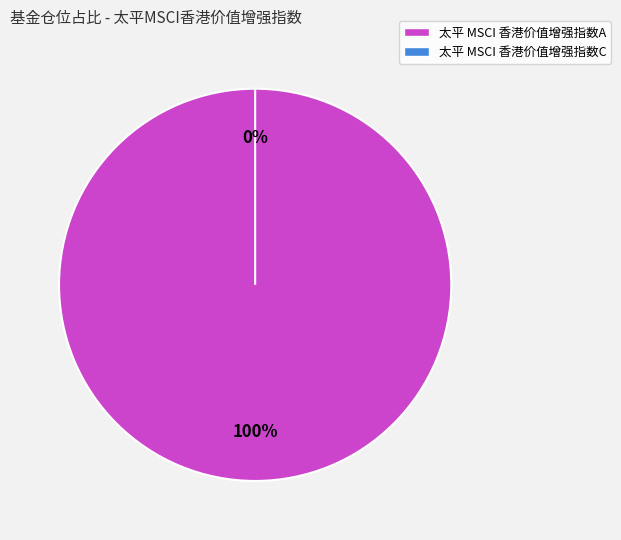

Does 太平 MSCI 香港价值增强指数A represent more than half of the total?

Yes